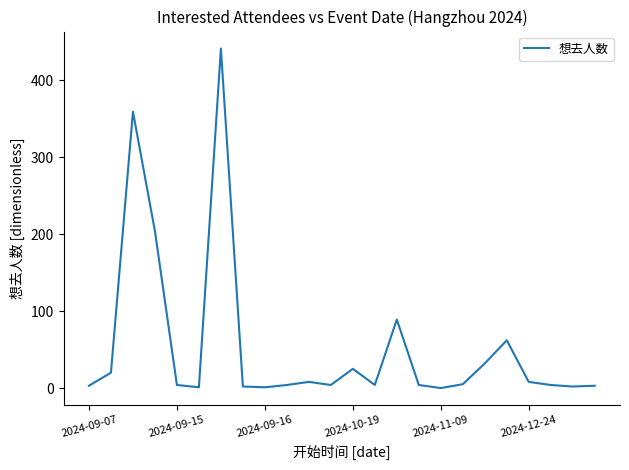

True or false: there are more than 2 points higher than both neighbors.

True